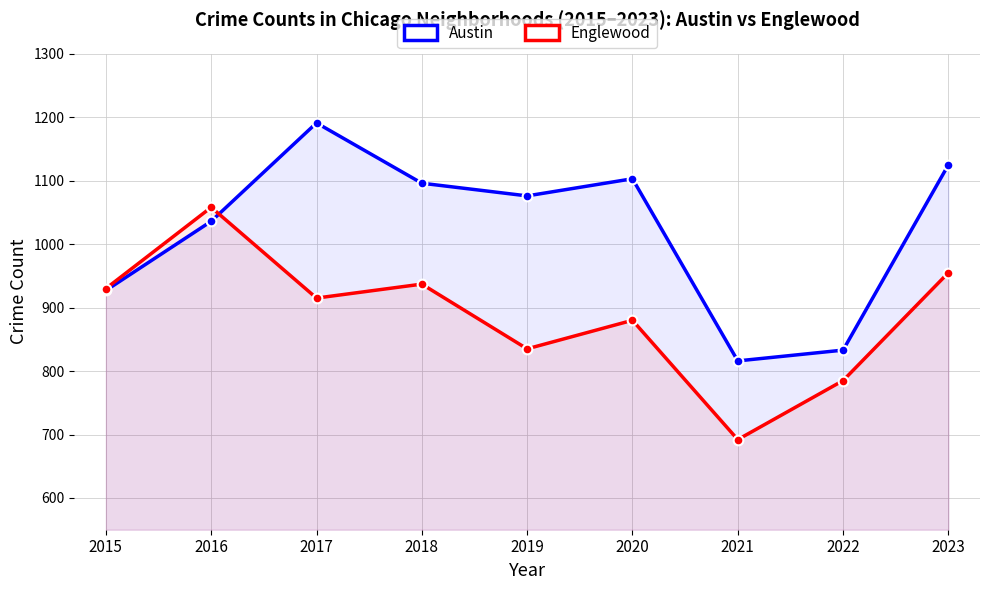

List the labels in order of Englewood value, smallest first.

2021, 2022, 2019, 2020, 2017, 2015, 2018, 2023, 2016